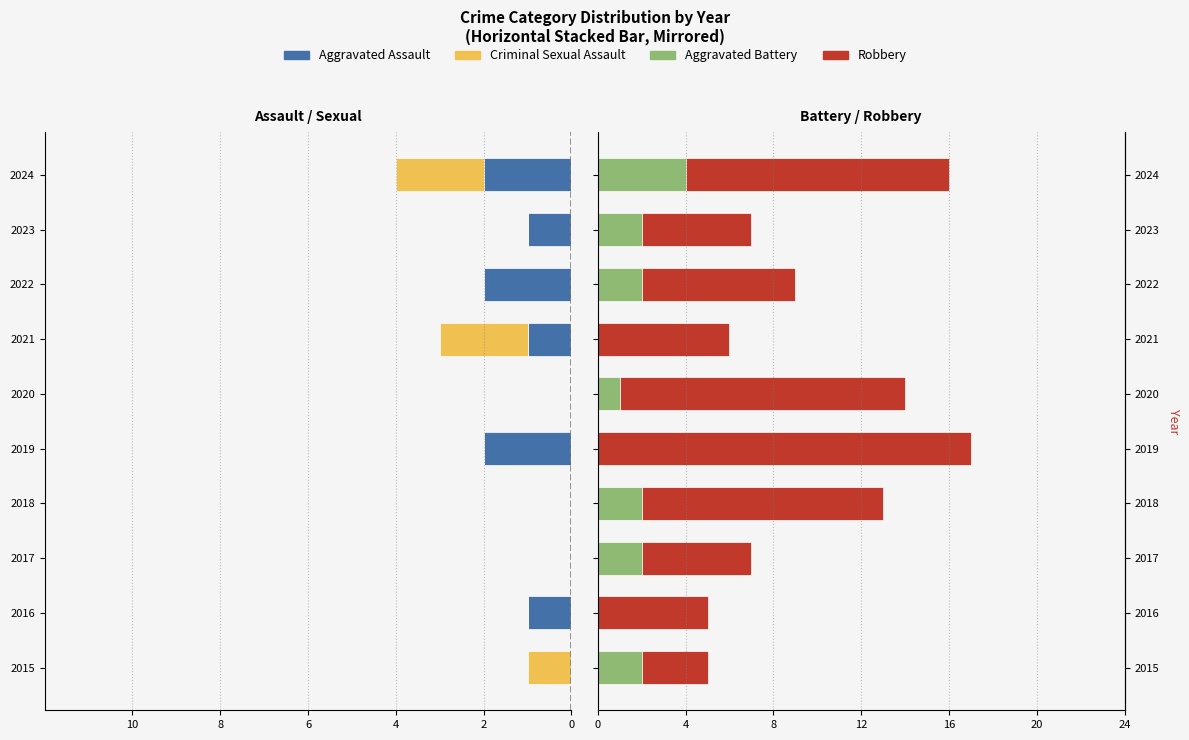

What are all the series names shown in the legend?

Aggravated Assault, Criminal Sexual Assault, Aggravated Battery, Robbery